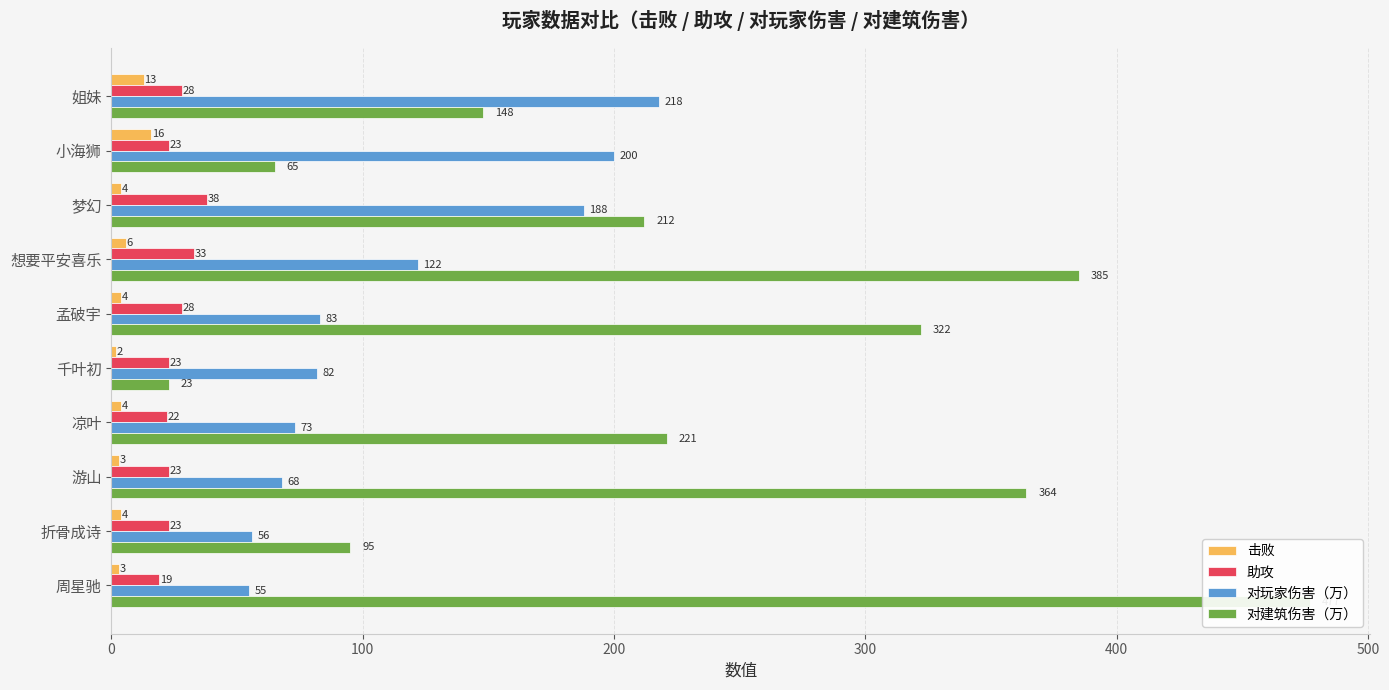

What is the value of the 对建筑伤害（万） bar at the 7th from the left?

221